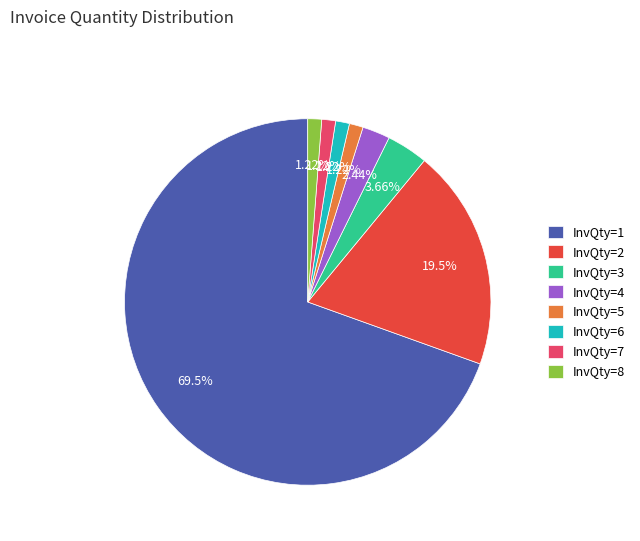

Does InvQty=2 account for over 50% of the chart?

No